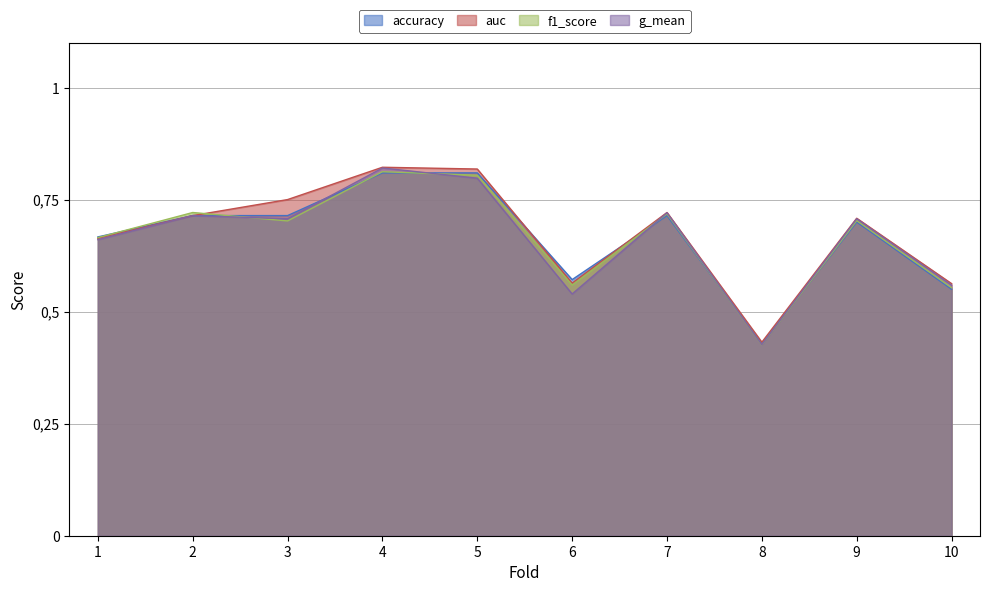

At which category does the chart reach its peak across all series?

4